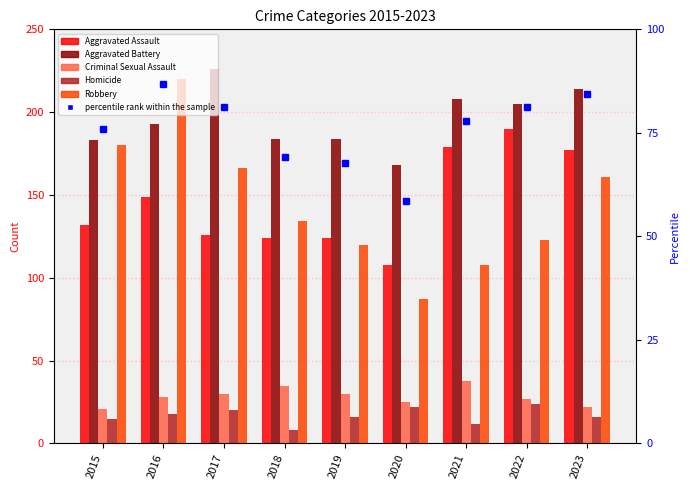

Reading left to right, transcribe all the data shown in this chart.

Aggravated Assault: 2015=132.0	2016=149.0	2017=126.0	2018=124.0	2019=124.0	2020=108.0	2021=179.0	2022=190.0	2023=177.0
Aggravated Battery: 2015=183.0	2016=193.0	2017=226.0	2018=184.0	2019=184.0	2020=168.0	2021=208.0	2022=205.0	2023=214.0
Criminal Sexual Assault: 2015=21.0	2016=28.0	2017=30.0	2018=35.0	2019=30.0	2020=25.0	2021=38.0	2022=27.0	2023=22.0
Homicide: 2015=15.0	2016=18.0	2017=20.0	2018=8.0	2019=16.0	2020=22.0	2021=12.0	2022=24.0	2023=16.0
Robbery: 2015=180.0	2016=220.0	2017=166.0	2018=134.0	2019=120.0	2020=87.0	2021=108.0	2022=123.0	2023=161.0
percentile rank within the sample: 2015=75.9	2016=86.9	2017=81.1	2018=69.3	2019=67.7	2020=58.6	2021=77.9	2022=81.3	2023=84.3